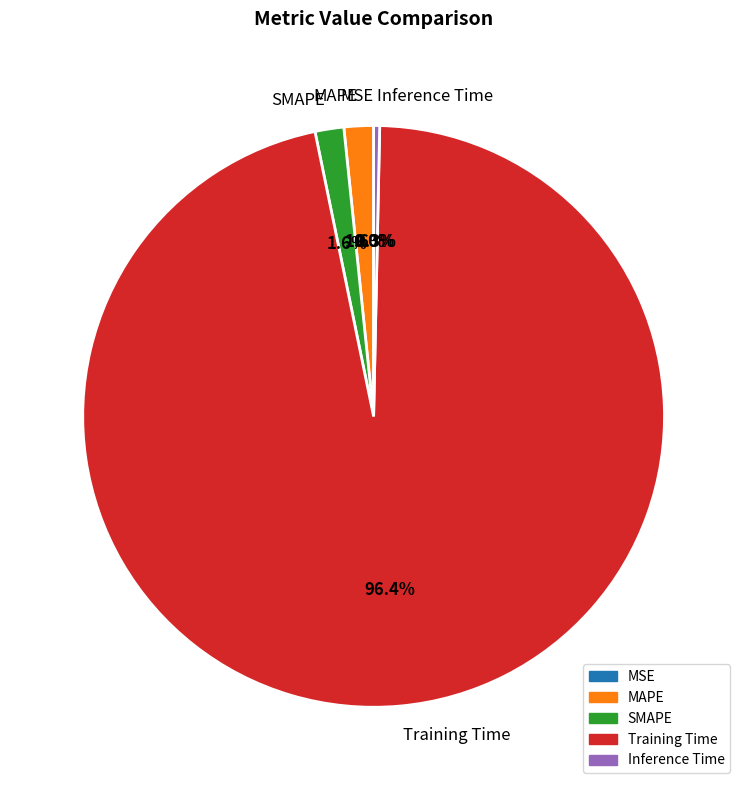

What is the largest slice in the pie chart?

Training Time